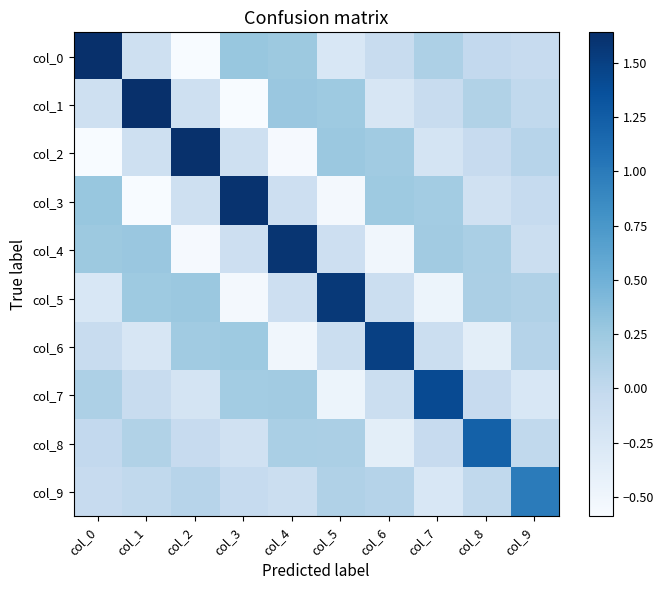

What is the sum of the col_4 values at col_1 and col_3?

0.2